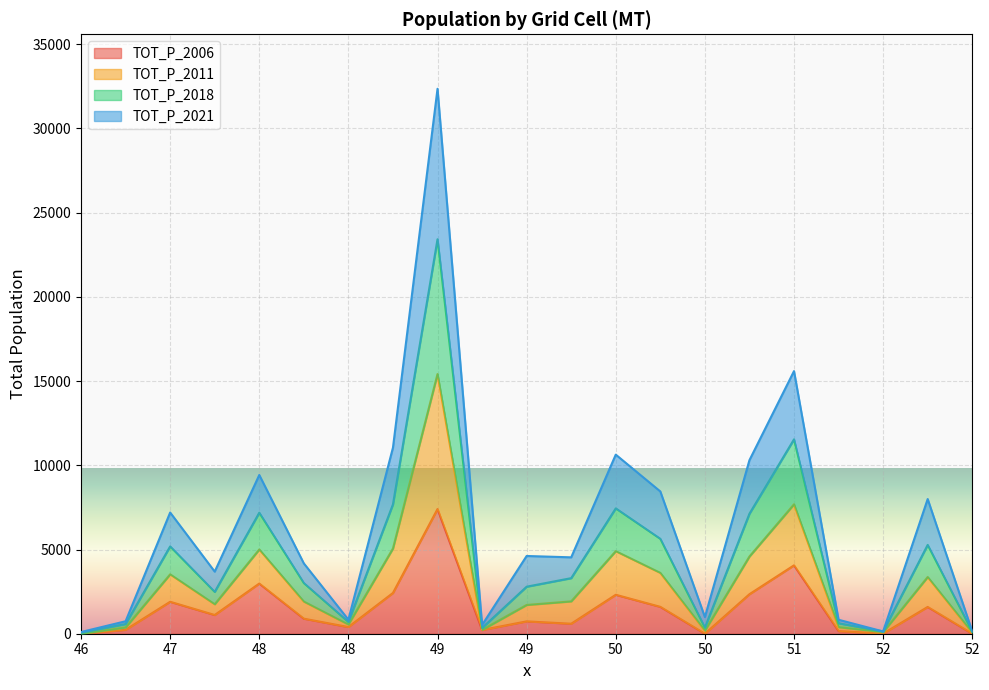

True or false: TOT_P_2011 and TOT_P_2021 cross at least once.

False